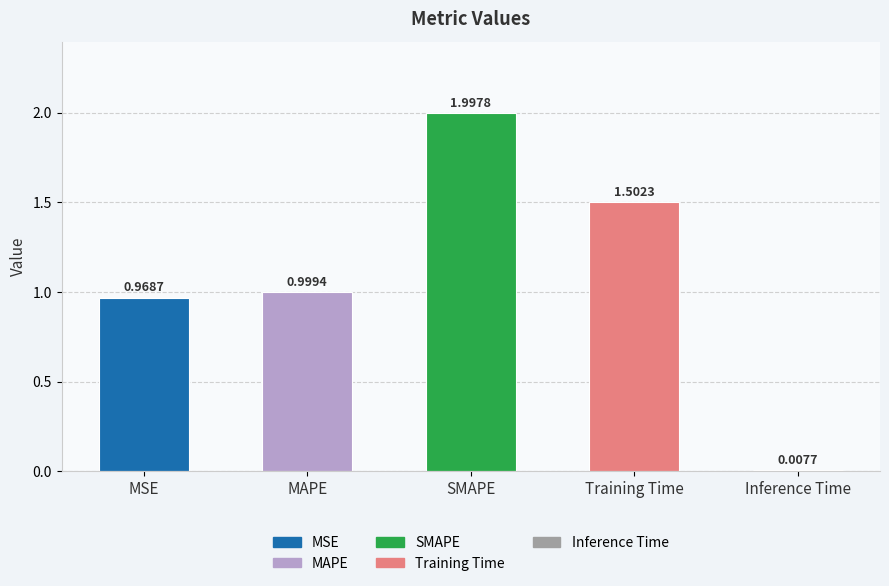

What is the label of the 4th bar from the left?

Training Time